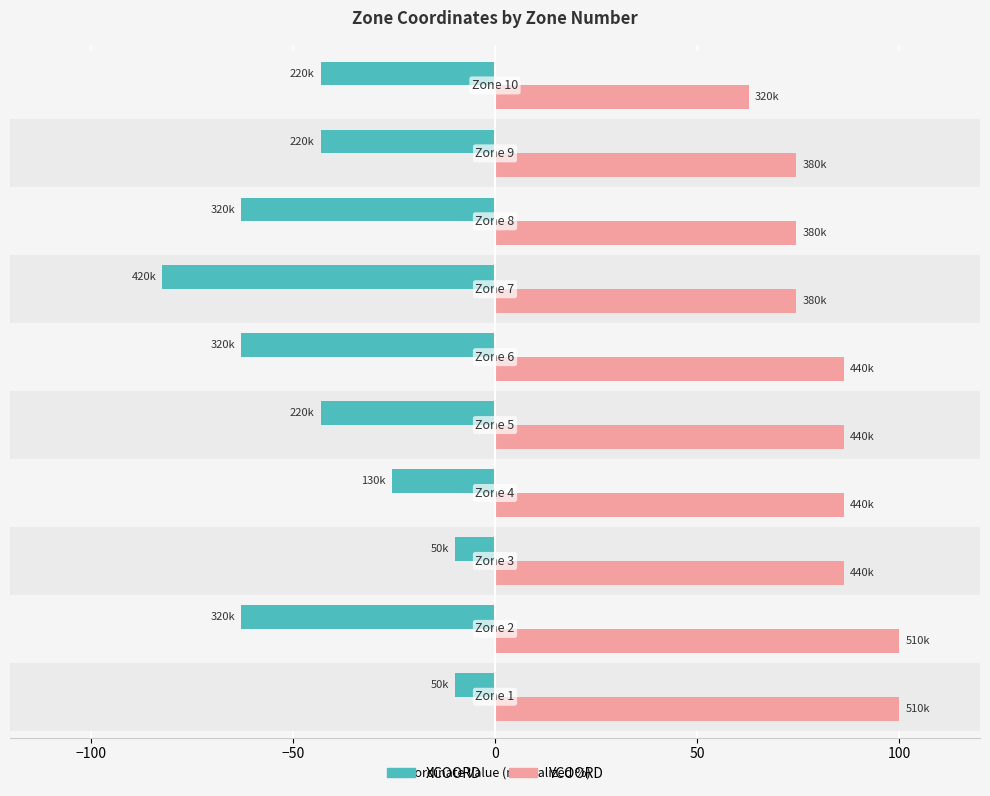

What is the maximum value shown in the chart?

100.0